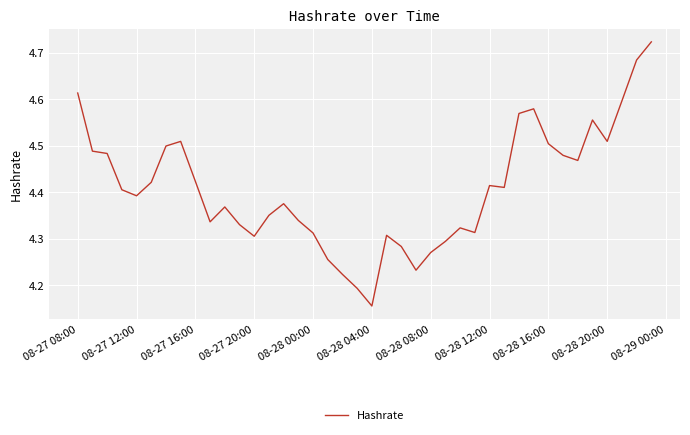

How many lines are shown in the chart?

1